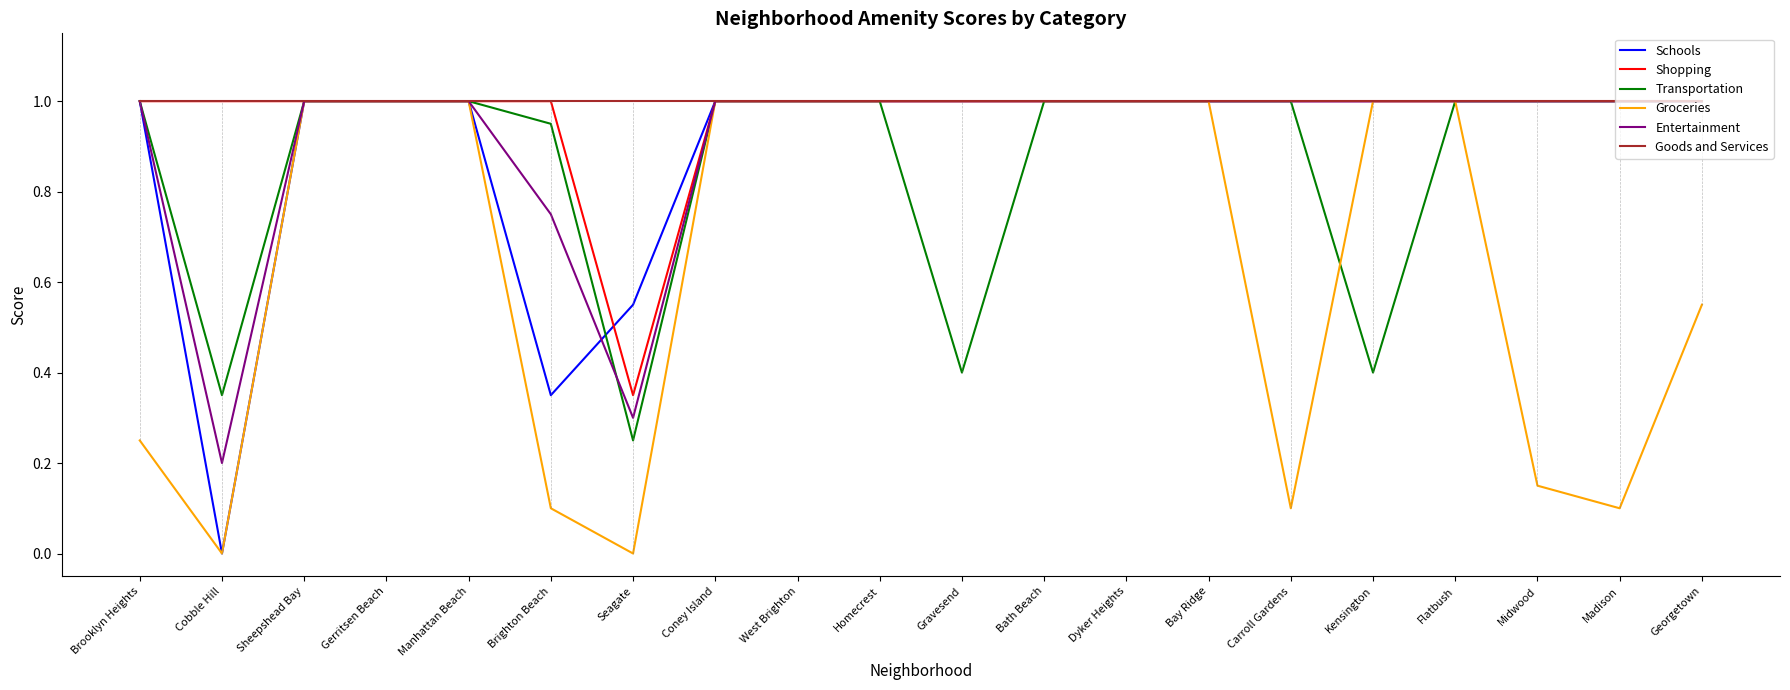

The value of Goods and Services at Georgetown is 0.5. True or false?

False